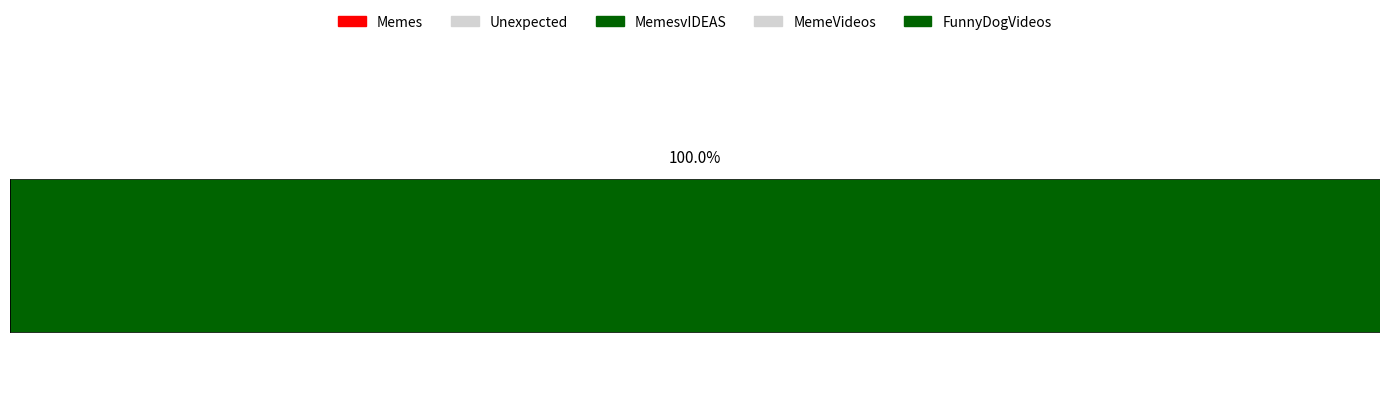

List the labels in order of value, largest first.

FunnyDogVideos, Memes, Unexpected, MemesvIDEAS, MemeVideos